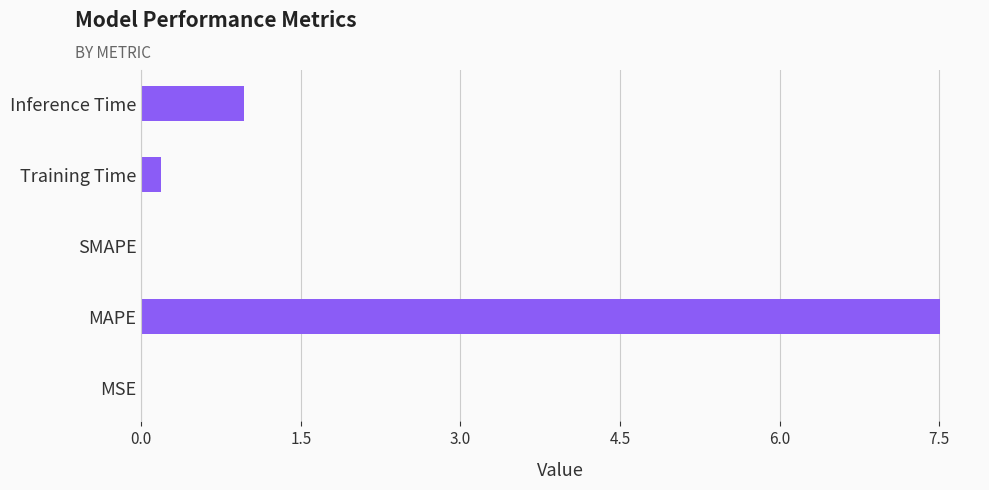

The chart shows a value of 0.2 at Training Time. True or false?

True